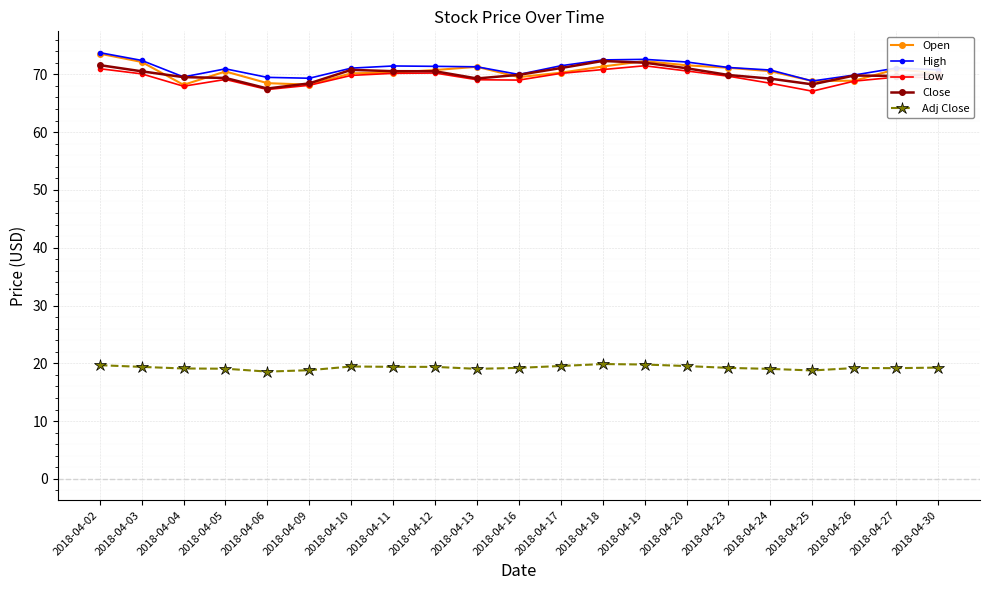

What is the minimum value shown in the chart?

18.6